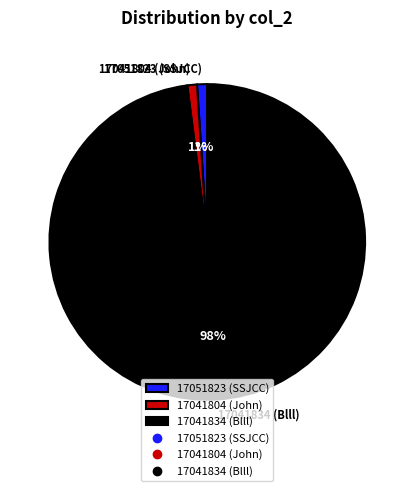

To the nearest percent, what is the average slice percentage?

33%